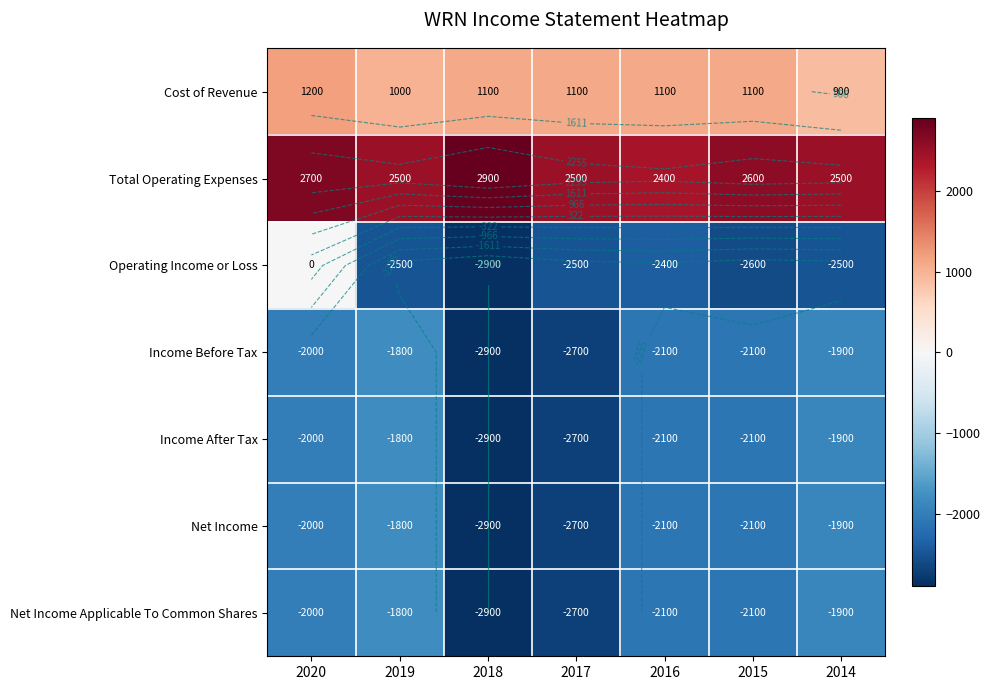

Which series has the largest total across all categories?

Total Operating Expenses